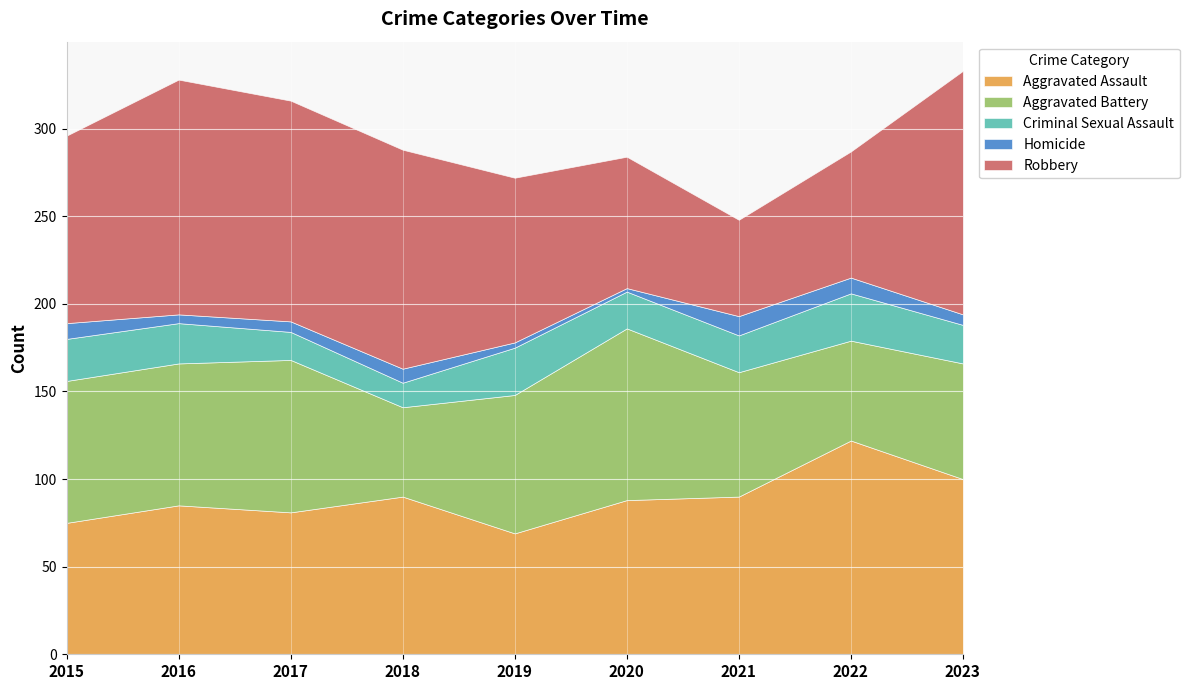

Does the chart display data point markers on the line(s)?

No